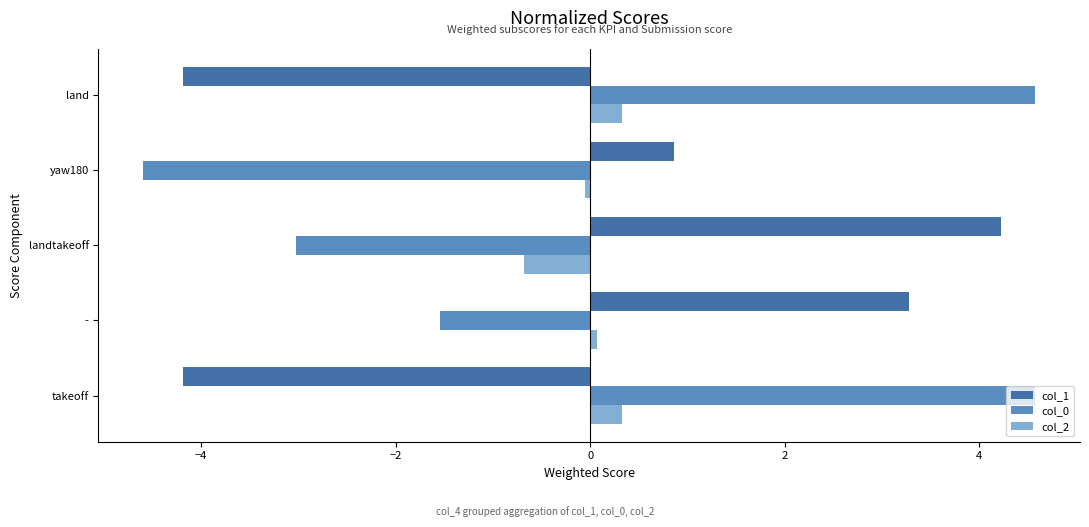

How many data points in col_0 are above -1?

2